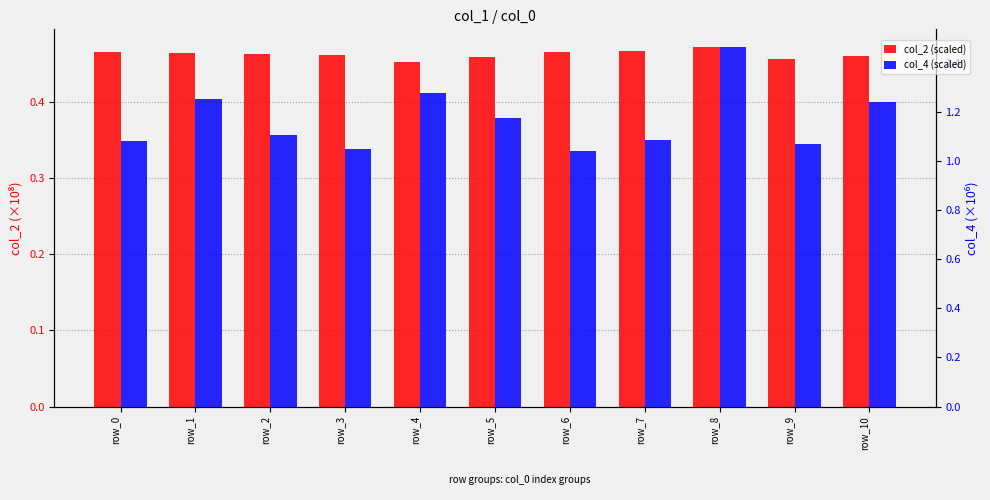

Which series changed the most between row_0 and row_1?

col_4 (scaled)